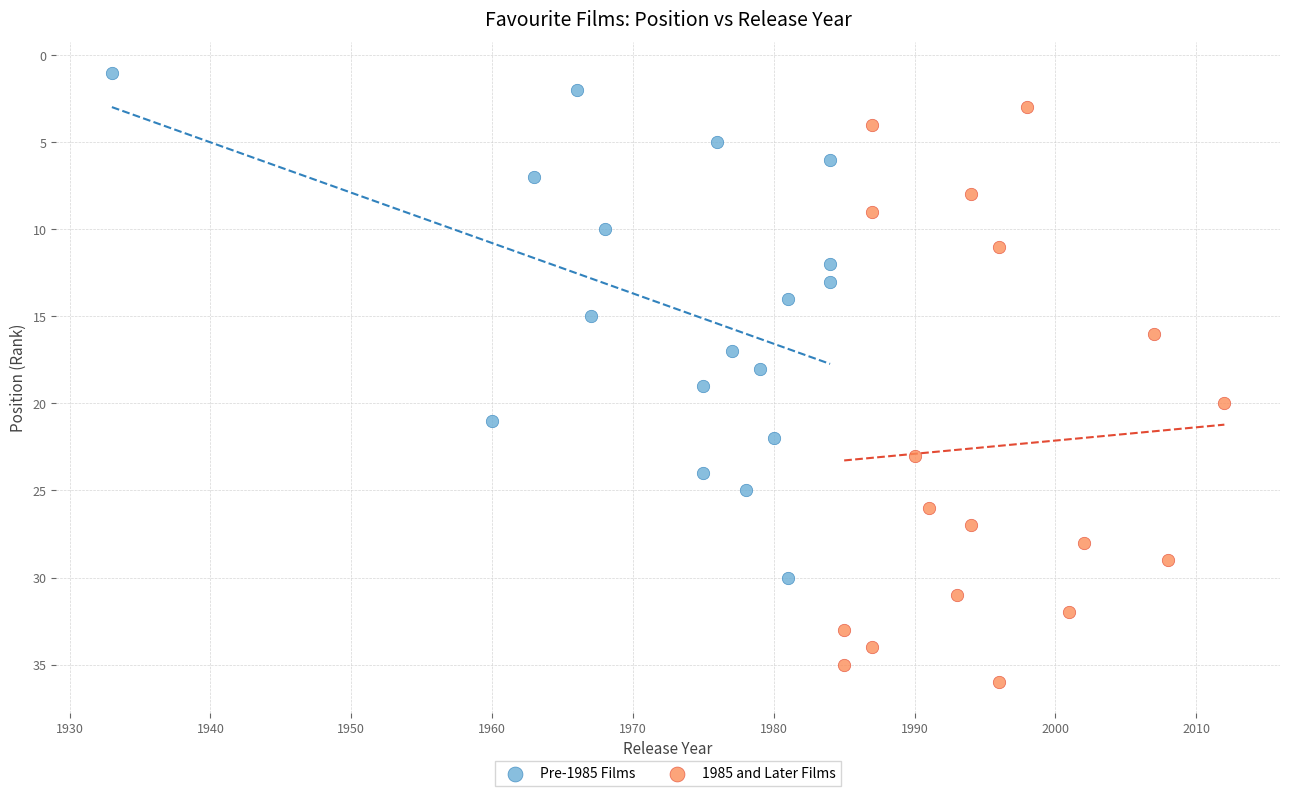

Which series contains the highest Y value?

1985 and Later Films